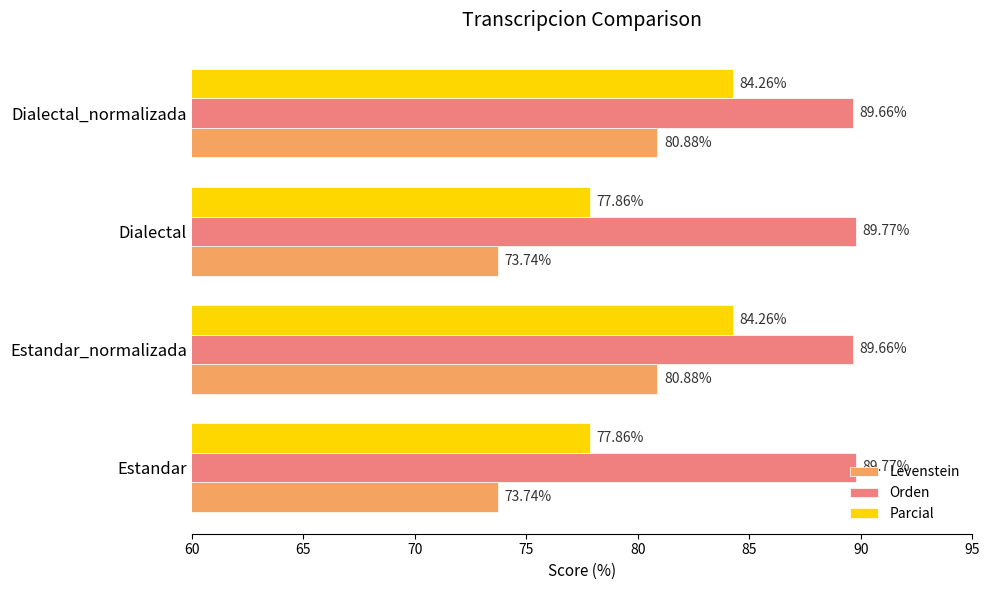

What is the difference between the highest and lowest values at Dialectal_normalizada?

8.8